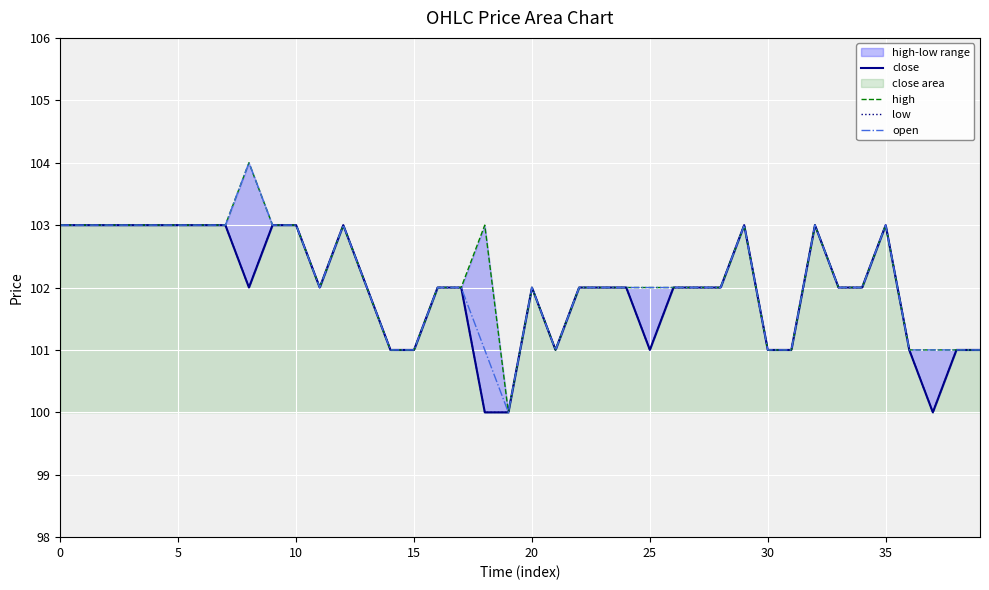

Reading left to right, what are all the values shown in this chart?

close: 103	103	103	103	103	103	103	103	102	103	103	102	103	102	101	101	102	102	100	100	102	101	102	102	102	101	102	102	102	103	101	101	103	102	102	103	101	100	101	101
high: 103	103	103	103	103	103	103	103	104	103	103	102	103	102	101	101	102	102	103	100	102	101	102	102	102	102	102	102	102	103	101	101	103	102	102	103	101	101	101	101
low: 103	103	103	103	103	103	103	103	102	103	103	102	103	102	101	101	102	102	100	100	102	101	102	102	102	101	102	102	102	103	101	101	103	102	102	103	101	100	101	101
open: 103	103	103	103	103	103	103	103	104	103	103	102	103	102	101	101	102	102	101	100	102	101	102	102	102	102	102	102	102	103	101	101	103	102	102	103	101	101	101	101